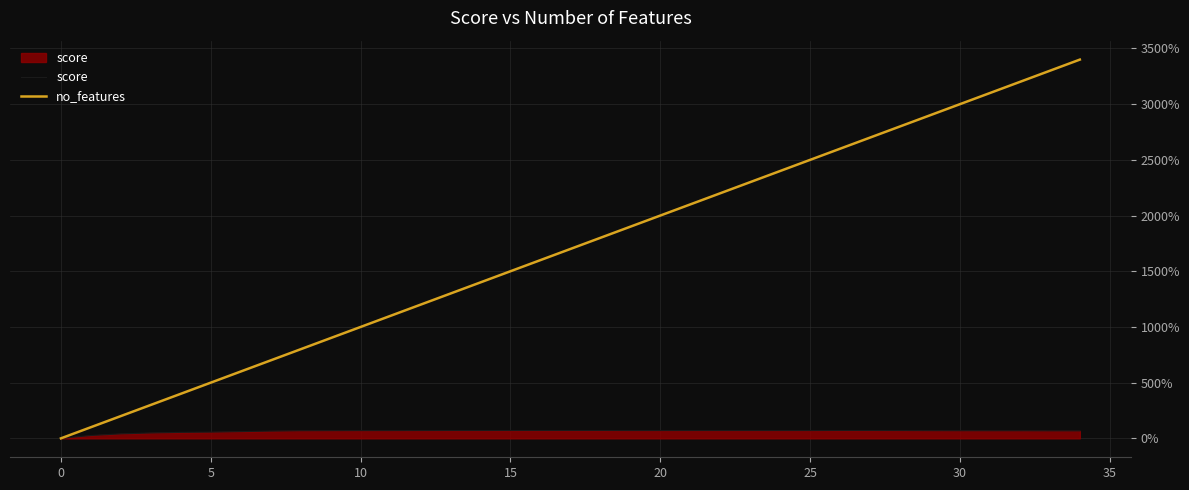

How many series are shown in this chart?

2